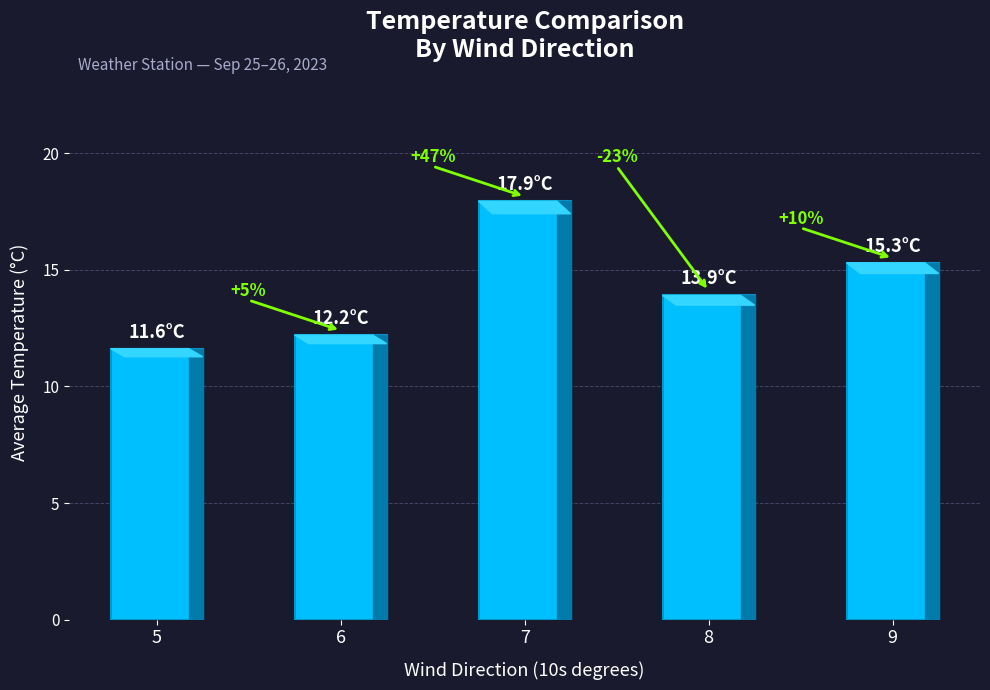

What is the change in value from 6 to 7?

+5.7